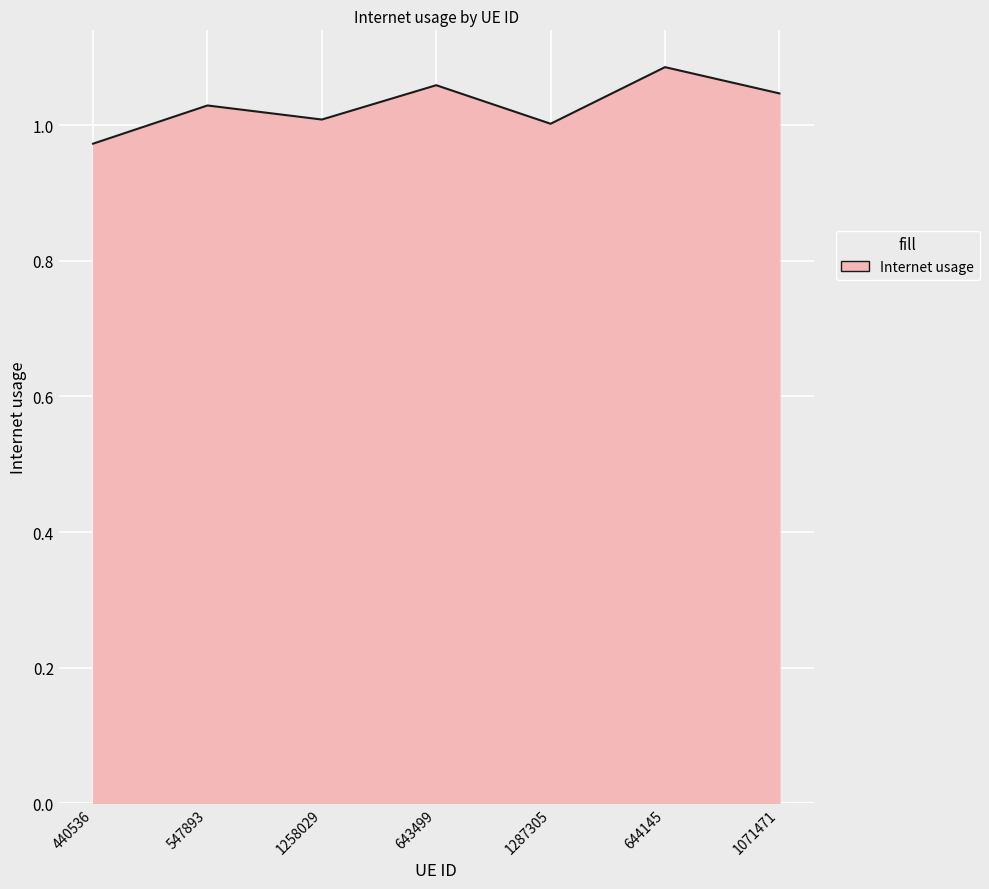

What position from the right is 1258029?

5